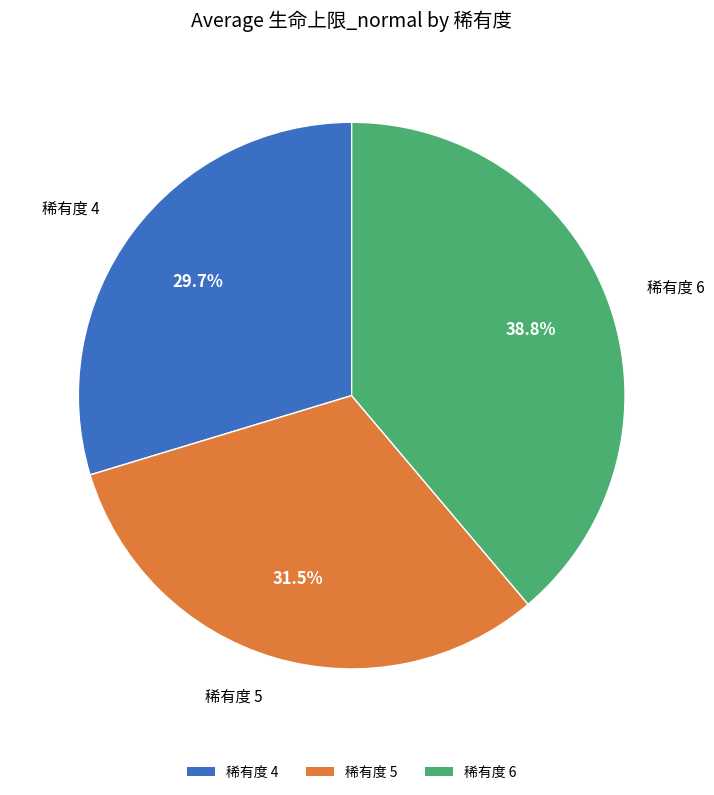

Does any single category account for the majority?

No